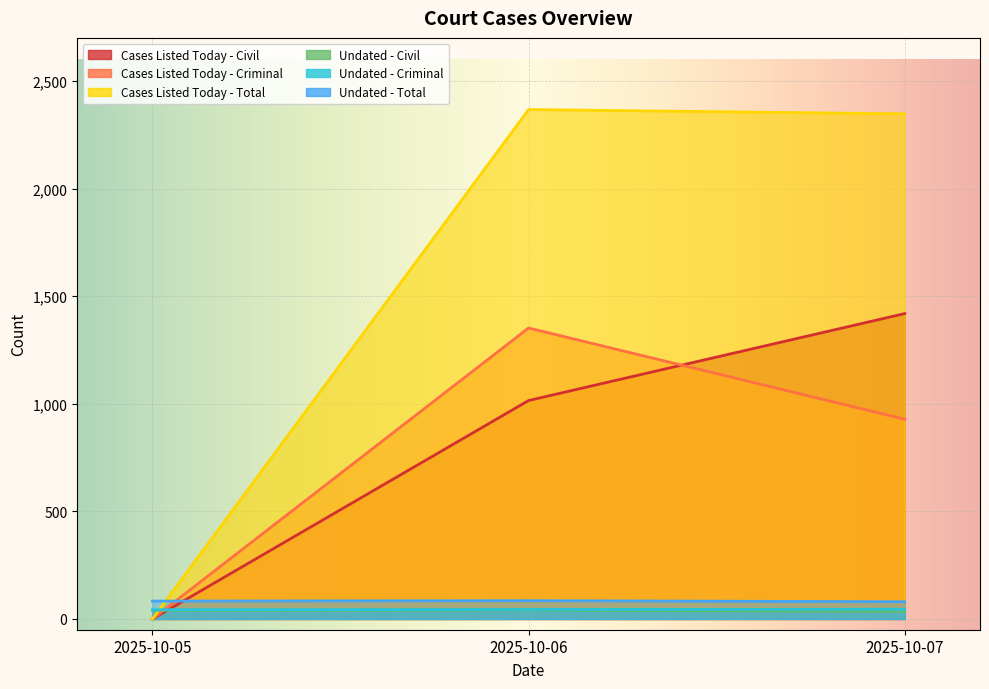

Count the number of categories in the chart.

3